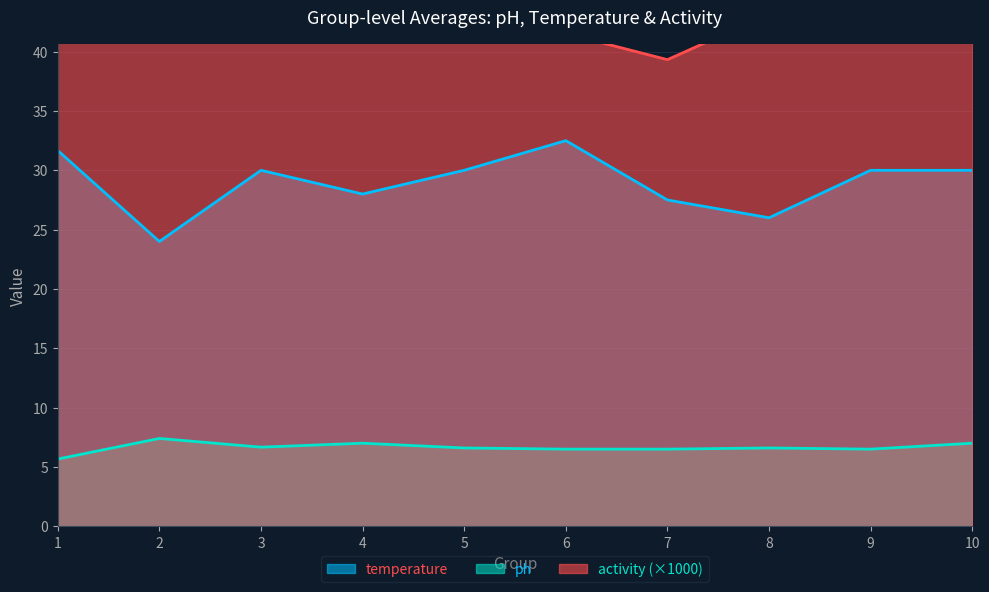

True or false: temperature has more than 2 interior local peaks.

False